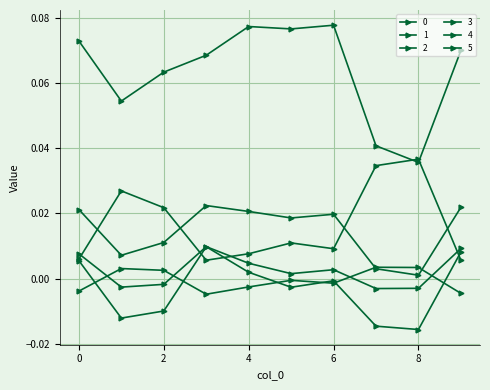

How many values in the 5 series are below 0?

4